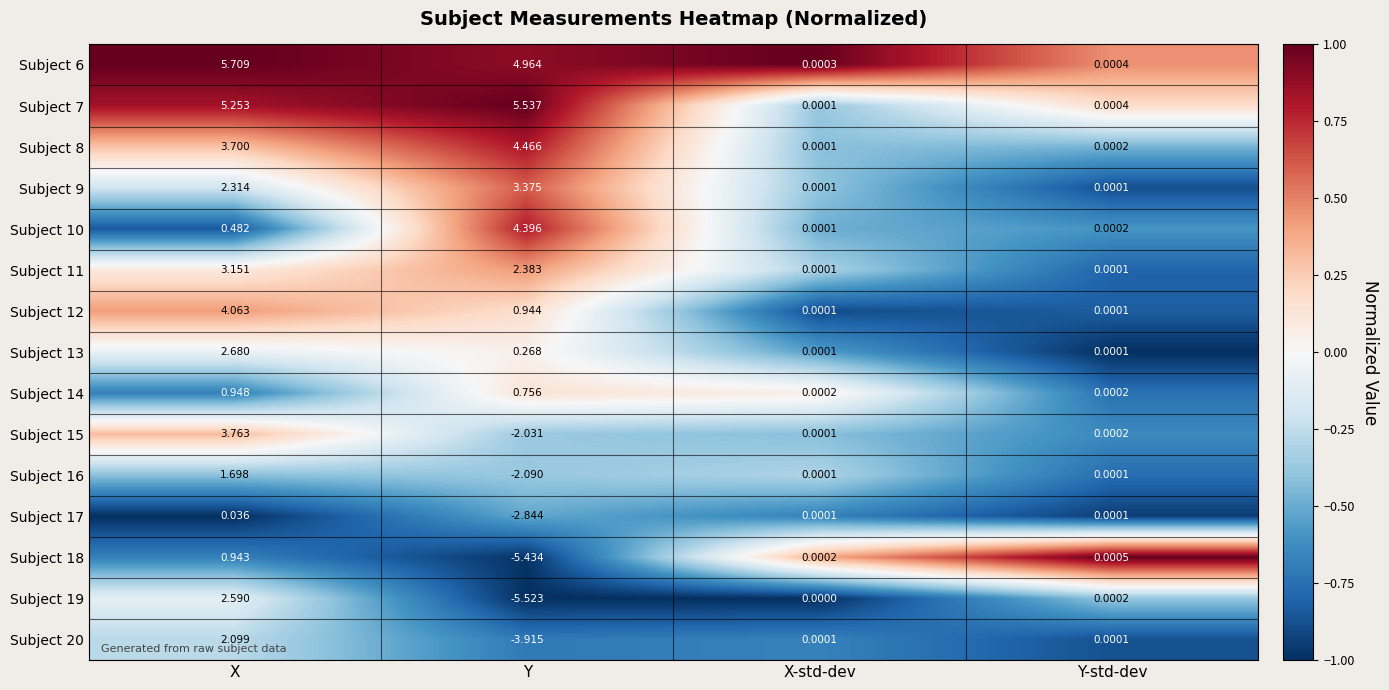

At which label is Subject 7 closest to 2?

Y-std-dev